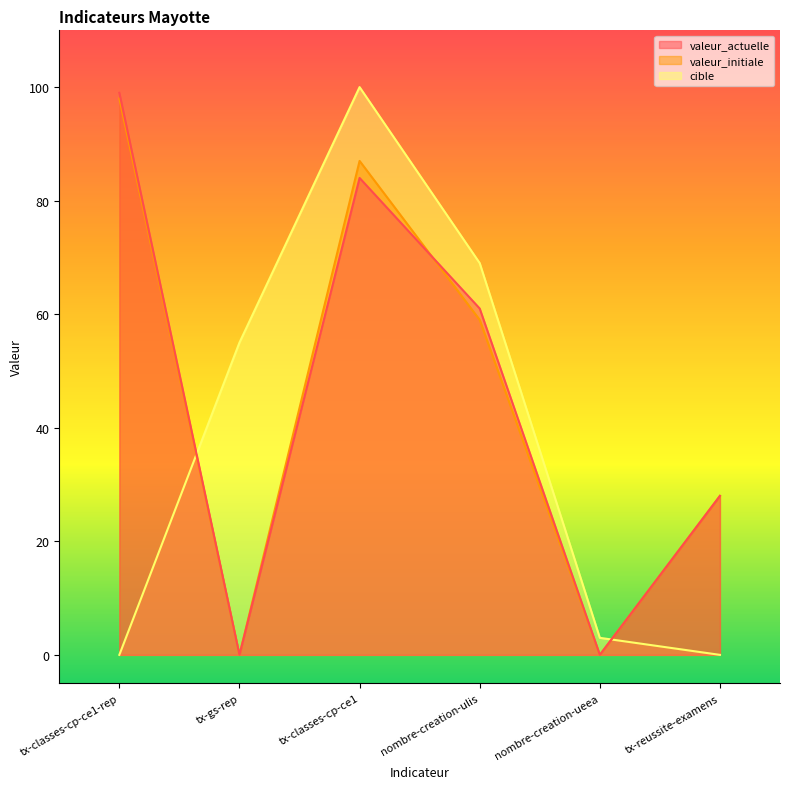

In valeur_actuelle, how many points are higher than both neighbors (excluding endpoints)?

1